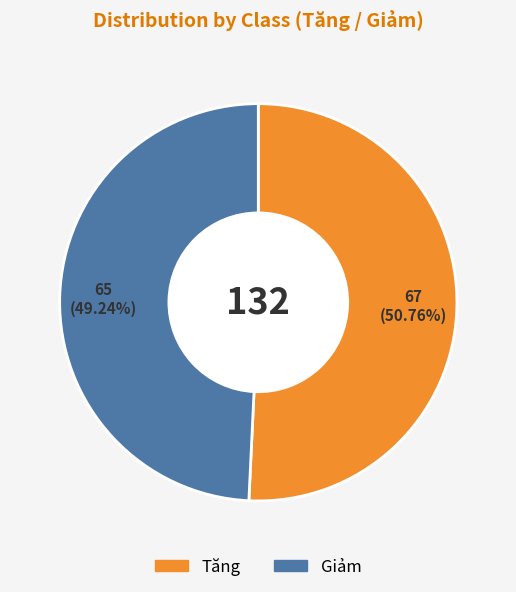

To the nearest percent, what portion does Tăng represent?

51%